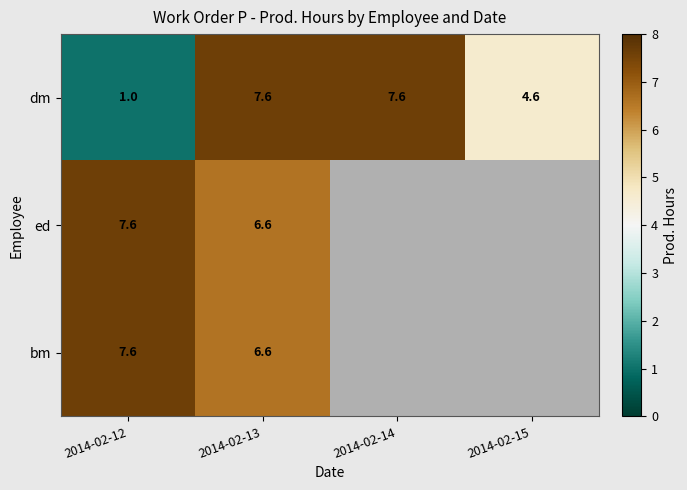

The dm series shows 4.4 at 2014-02-14. True or false?

False